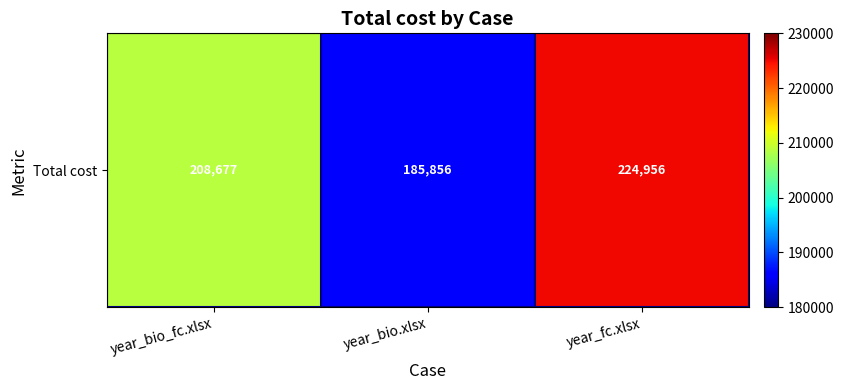

Which has a higher value, year_fc.xlsx or year_bio_fc.xlsx?

year_fc.xlsx